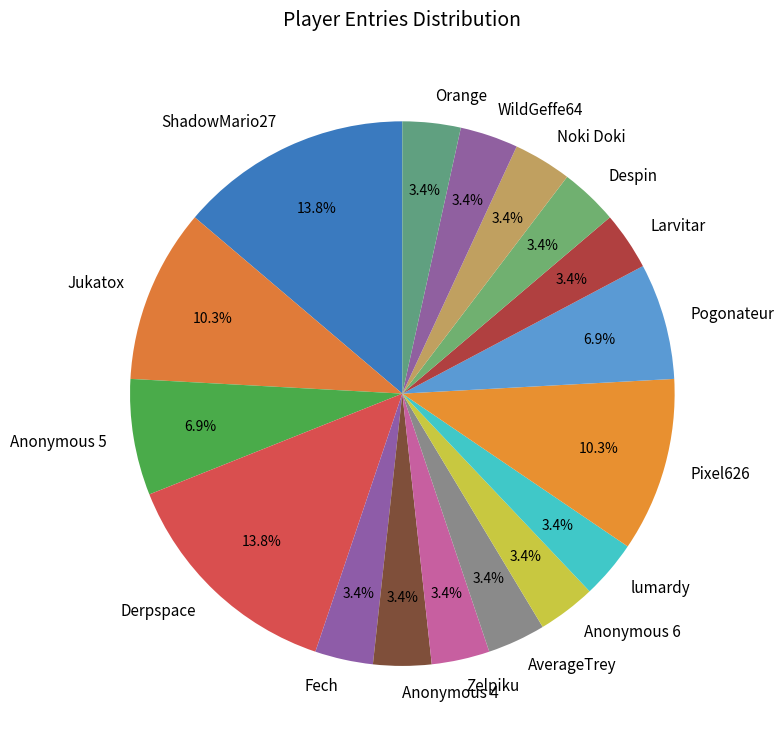

How many segments does this pie chart have?

17